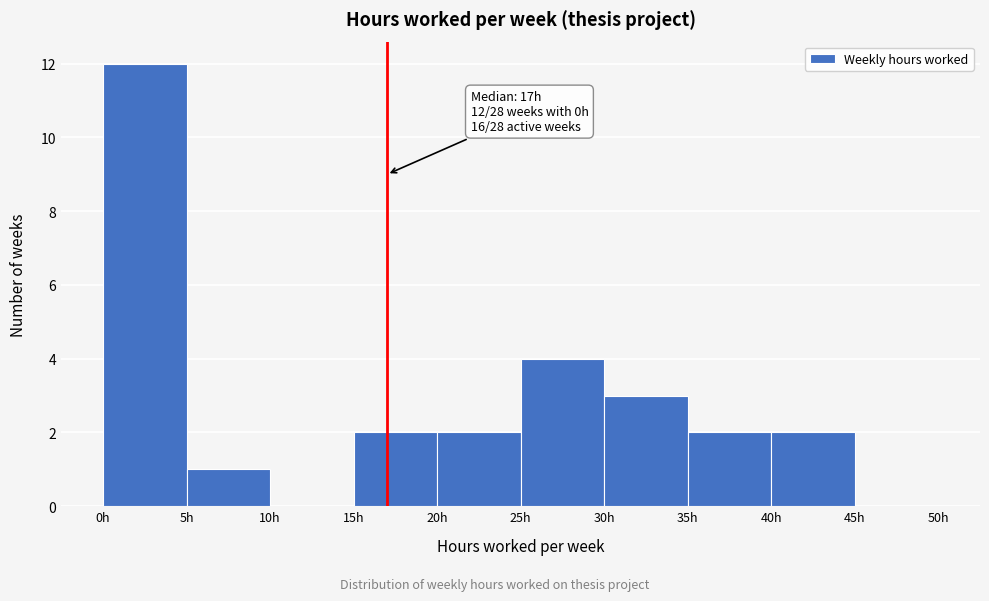

Which range on the x-axis has the tallest bar?

0 to 5